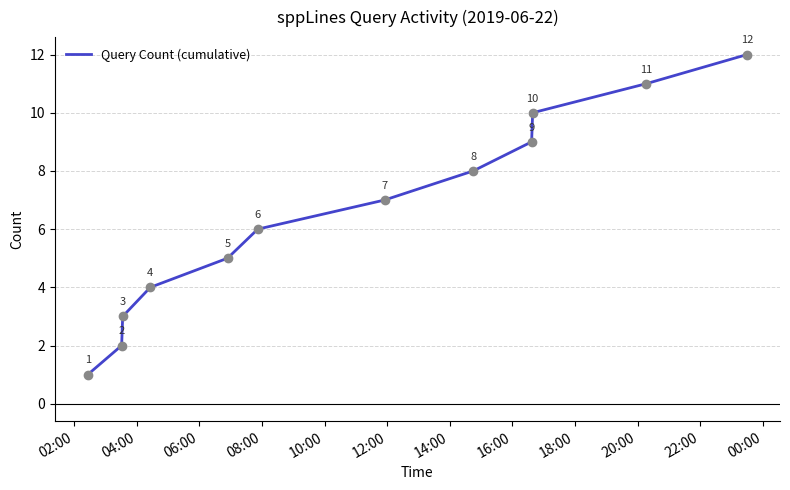

What is the difference between the maximum and minimum values?

11